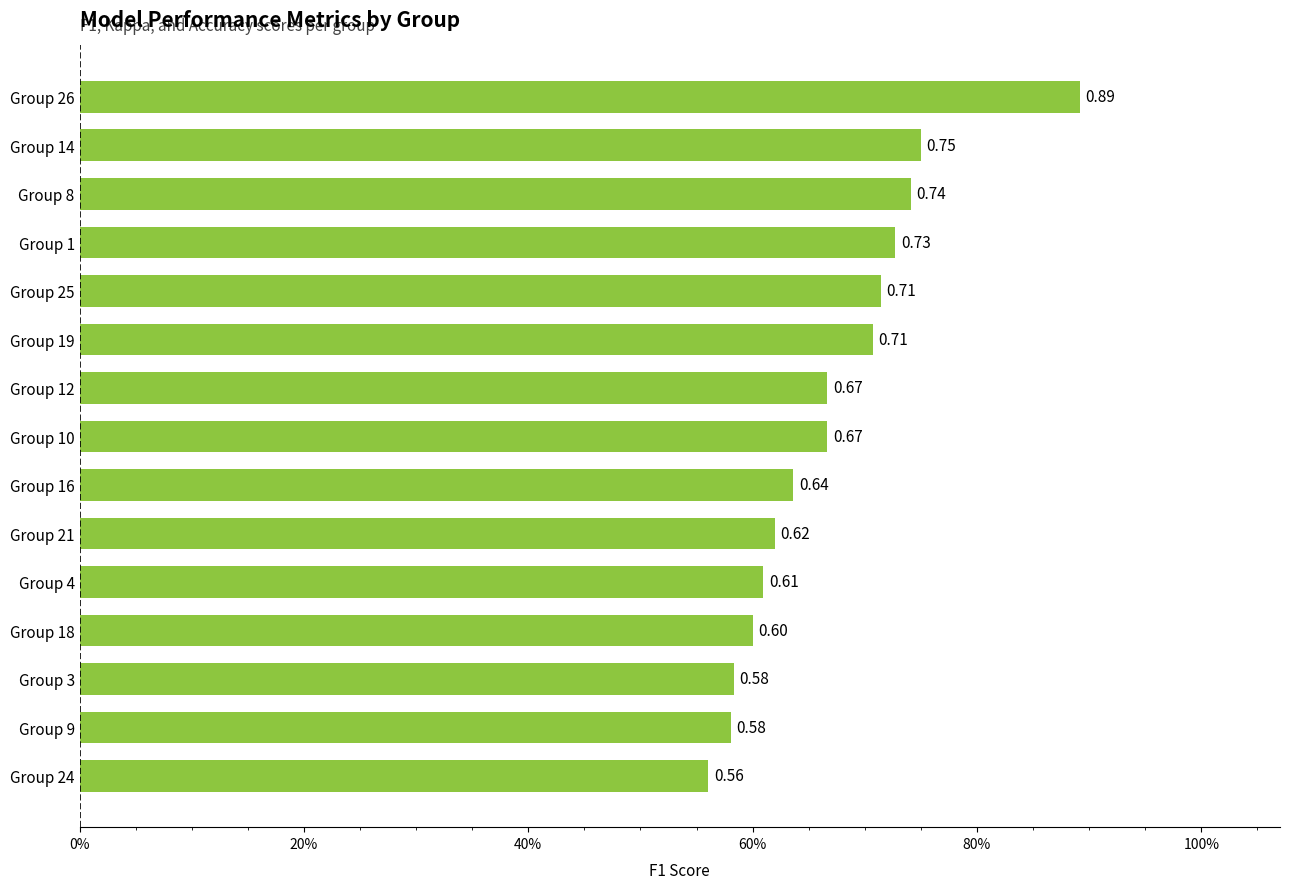

What is the sum of all values?

10.1